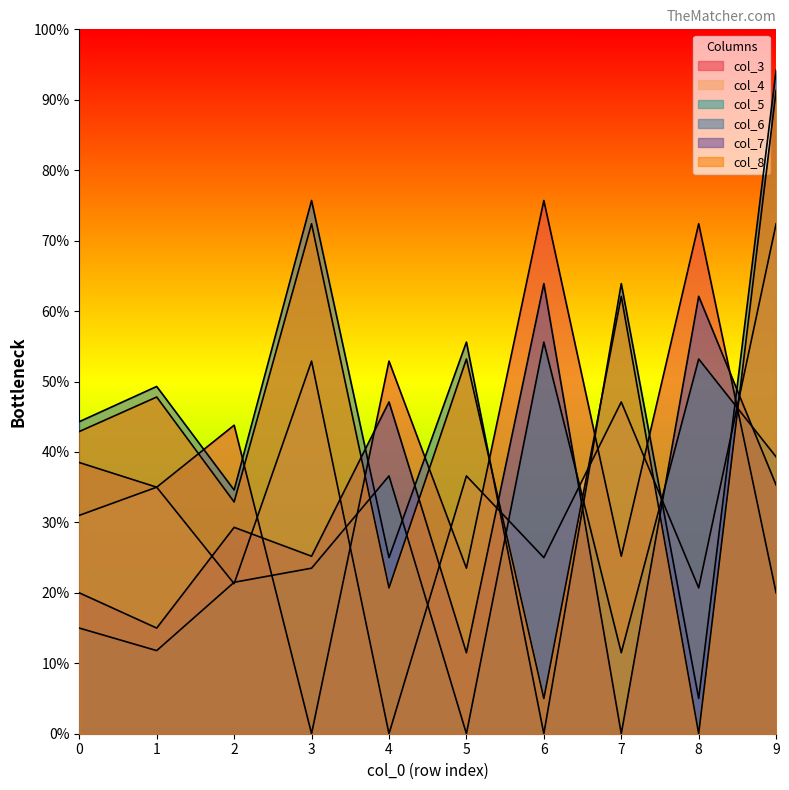

Which series has the largest total across all categories?

col_6